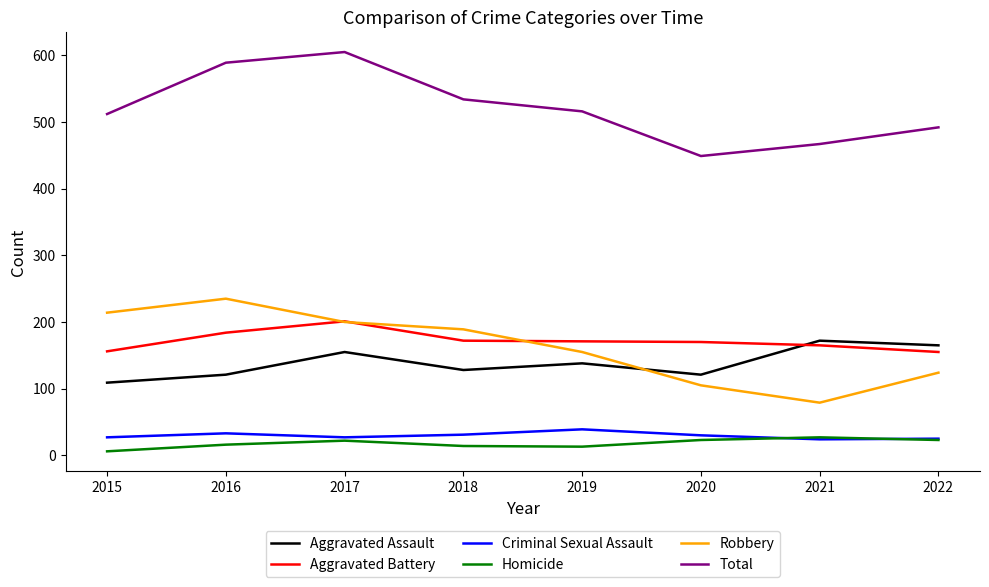

How many intersections are there between Aggravated Assault and Robbery?

1